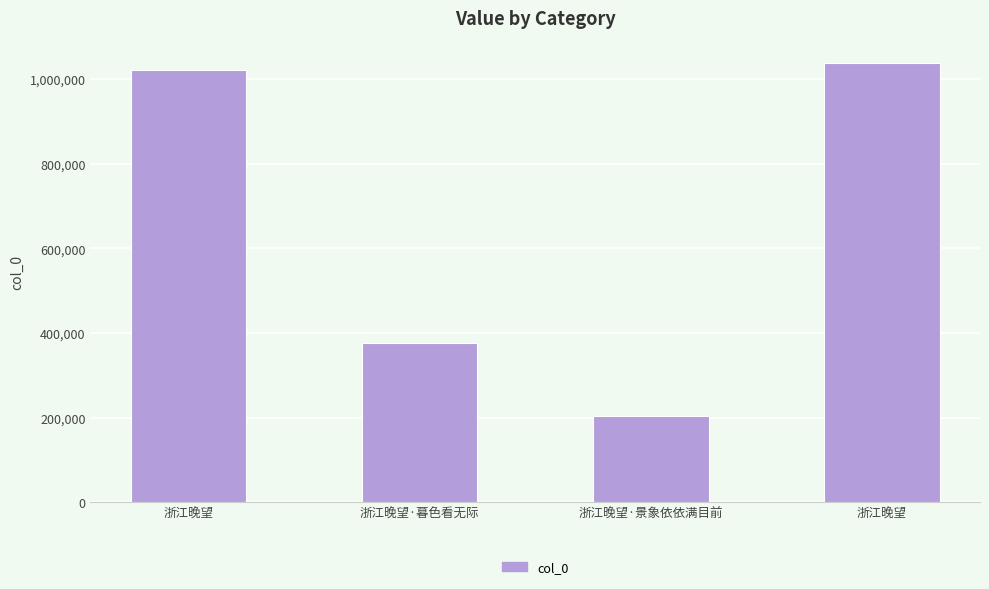

What is the difference between the values at 浙江晚望 and 浙江晚望·暮色看无际?

645330